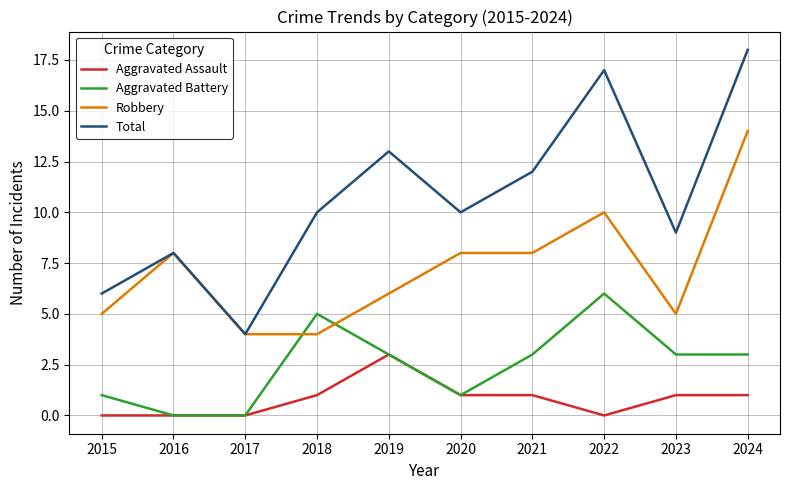

Which series has the largest range (max minus min)?

Total